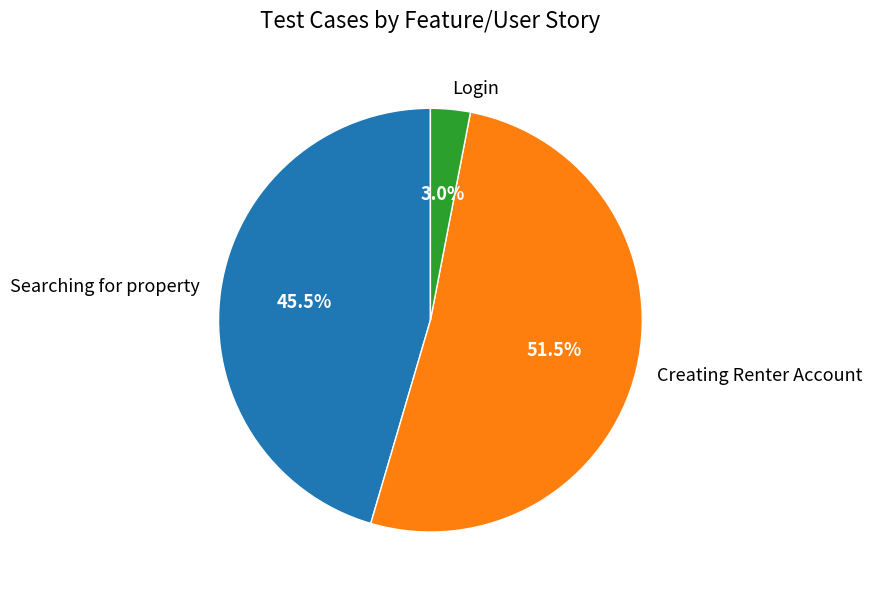

Combined, do Creating Renter Account and Login account for over 50%?

Yes